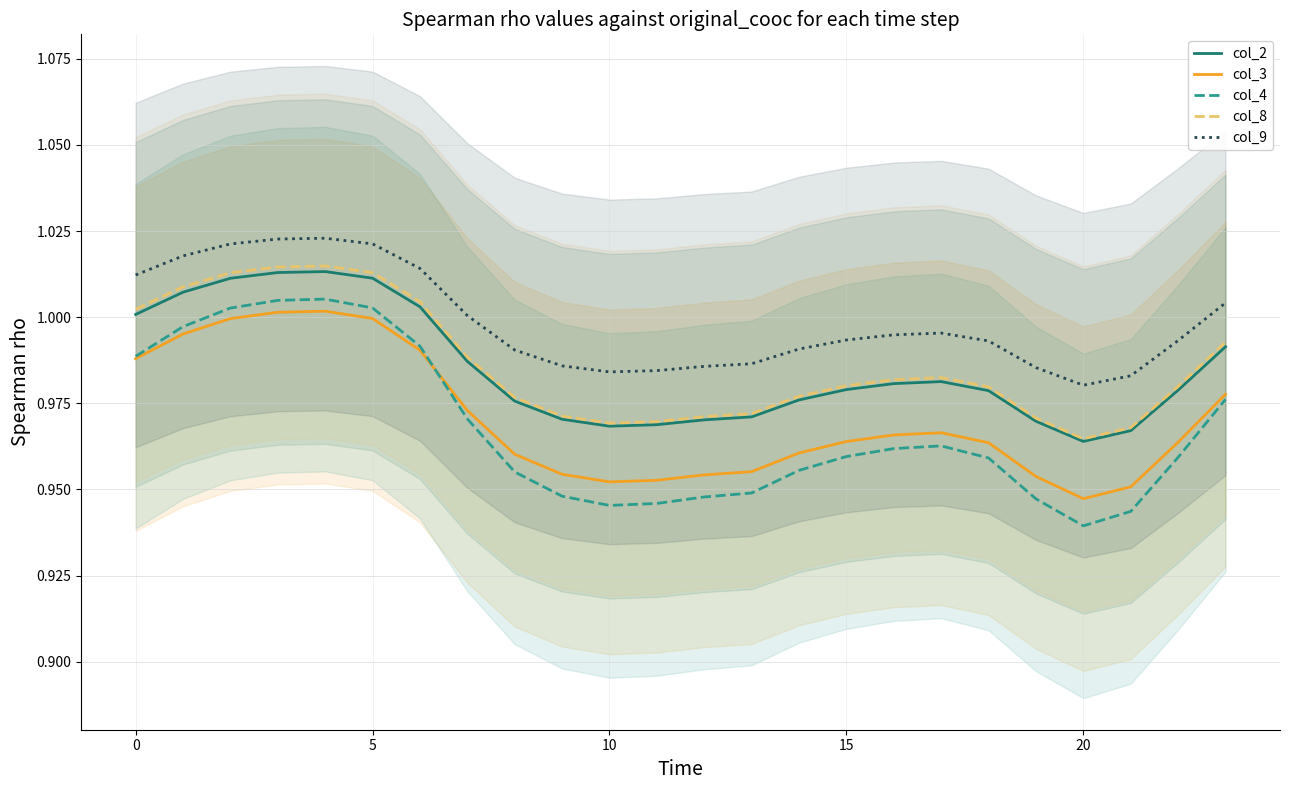

How many series are shown in this chart?

5